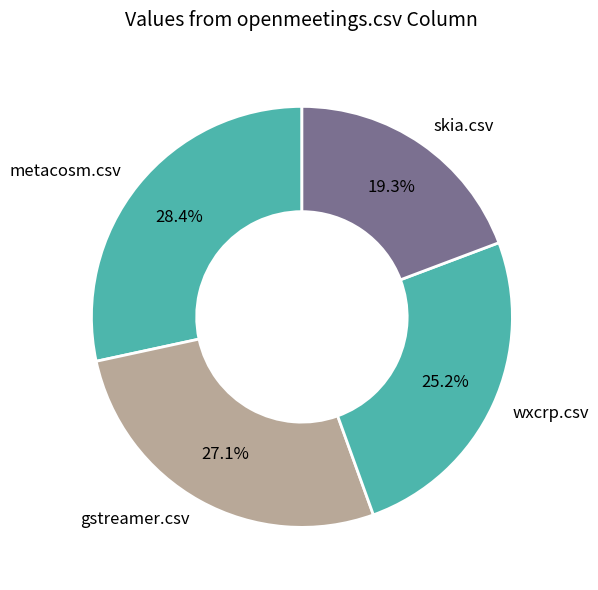

Which has a higher value, gstreamer.csv or metacosm.csv?

metacosm.csv